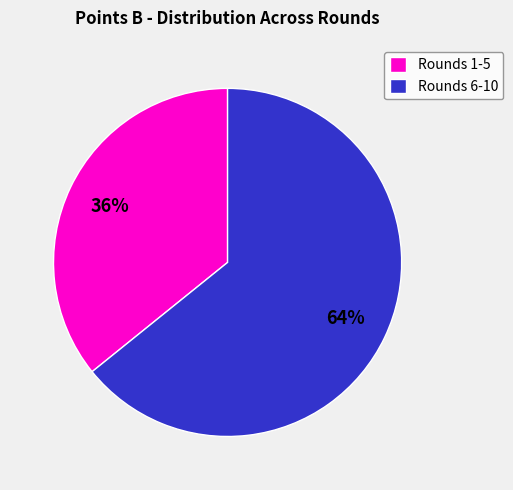

To the nearest percent, what is the average slice percentage?

50%